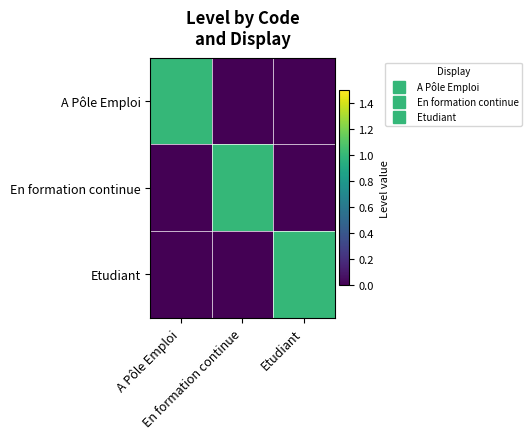

At A Pôle Emploi, list the series in order from largest to smallest.

A Pôle Emploi, En formation continue, Etudiant